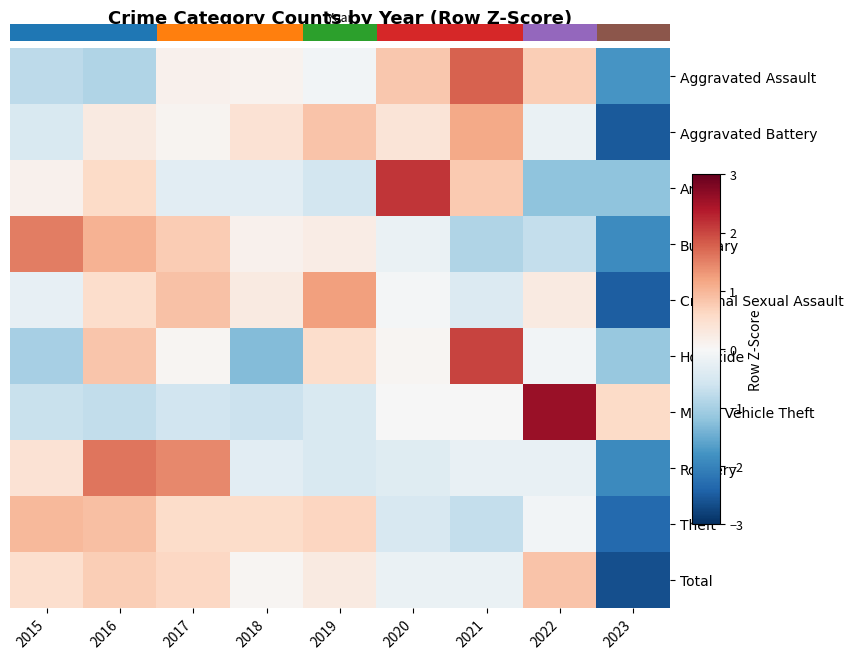

Reading left to right, list all the values displayed in this chart.

Aggravated Assault: 2015=-0.8	2016=-0.9	2017=0.1	2018=0.1	2019=-0.1	2020=0.8	2021=1.8	2022=0.7	2023=-1.8
Aggravated Battery: 2015=-0.5	2016=0.3	2017=0.1	2018=0.4	2019=0.9	2020=0.4	2021=1.1	2022=-0.2	2023=-2.5
Arson: 2015=0.1	2016=0.6	2017=-0.3	2018=-0.3	2019=-0.5	2020=2.1	2021=0.8	2022=-1.2	2023=-1.2
Burglary: 2015=1.5	2016=1.1	2017=0.8	2018=0.1	2019=0.2	2020=-0.2	2021=-0.9	2022=-0.7	2023=-1.9
Criminal Sexual Assault: 2015=-0.2	2016=0.5	2017=0.9	2018=0.3	2019=1.2	2020=-0.1	2021=-0.4	2022=0.3	2023=-2.5
Homicide: 2015=-1.0	2016=0.8	2017=0.1	2018=-1.3	2019=0.5	2020=0.1	2021=2.0	2022=-0.1	2023=-1.1
Motor Vehicle Theft: 2015=-0.7	2016=-0.7	2017=-0.6	2018=-0.7	2019=-0.5	2020=-0.0	2021=-0.0	2022=2.6	2023=0.6
Robbery: 2015=0.4	2016=1.6	2017=1.4	2018=-0.3	2019=-0.5	2020=-0.4	2021=-0.2	2022=-0.2	2023=-1.9
Theft: 2015=1.0	2016=0.9	2017=0.6	2018=0.6	2019=0.6	2020=-0.5	2021=-0.7	2022=-0.1	2023=-2.3
Total: 2015=0.5	2016=0.7	2017=0.6	2018=0.1	2019=0.3	2020=-0.2	2021=-0.2	2022=0.9	2023=-2.6